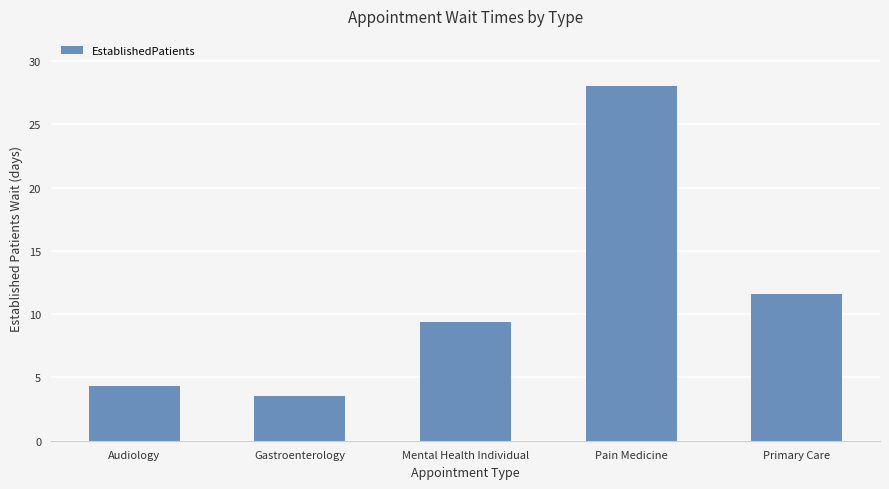

At which label does the data first exceed 9?

Mental Health Individual